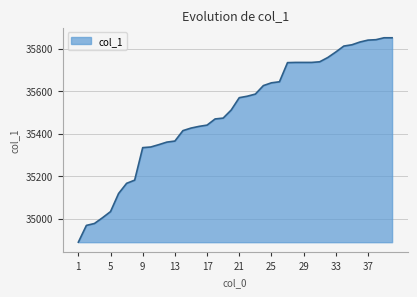

What is the maximum value shown in the chart?

35851